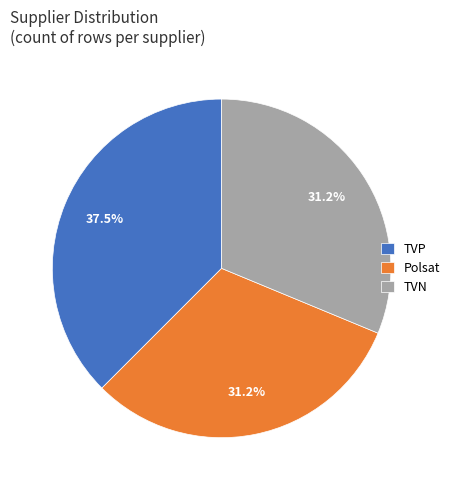

What percentage is NOT represented by TVP?

62.5%